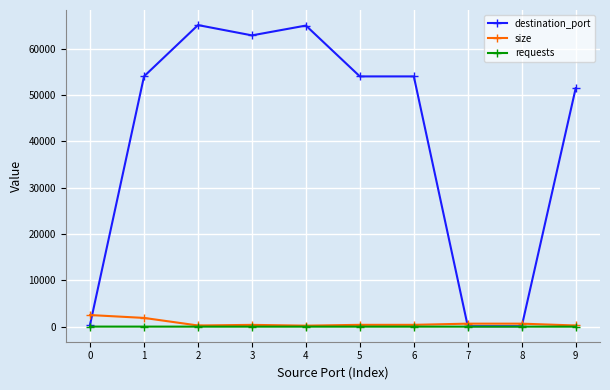

What is the highest value of the size series?

2505